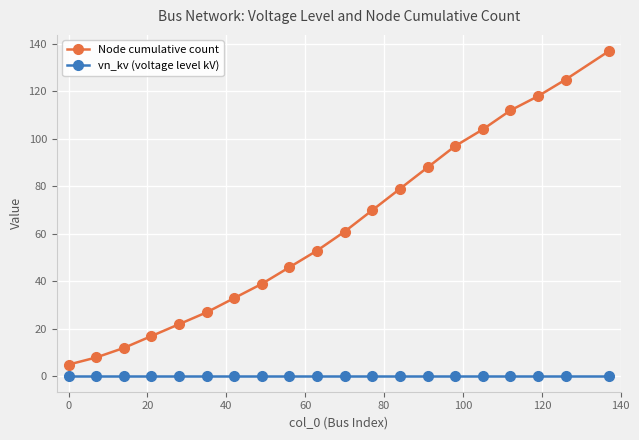

Which series has the largest total across all categories?

Node cumulative count